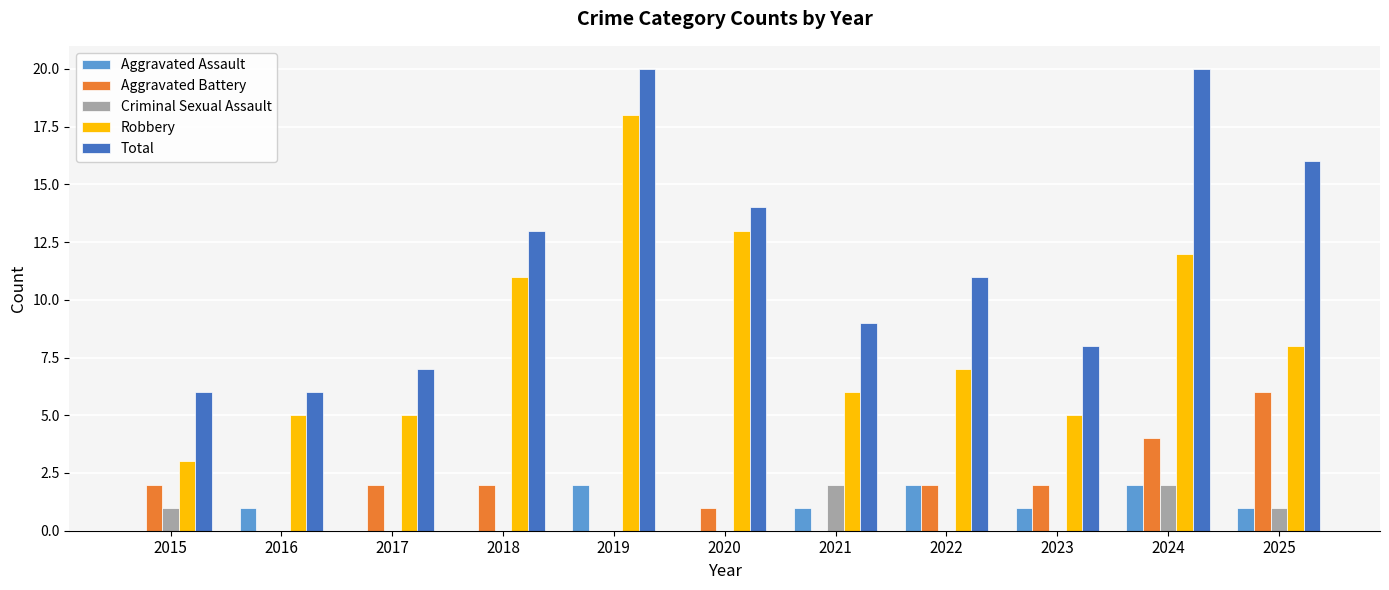

True or false: Aggravated Assault has a value of 0 at 2020.

True